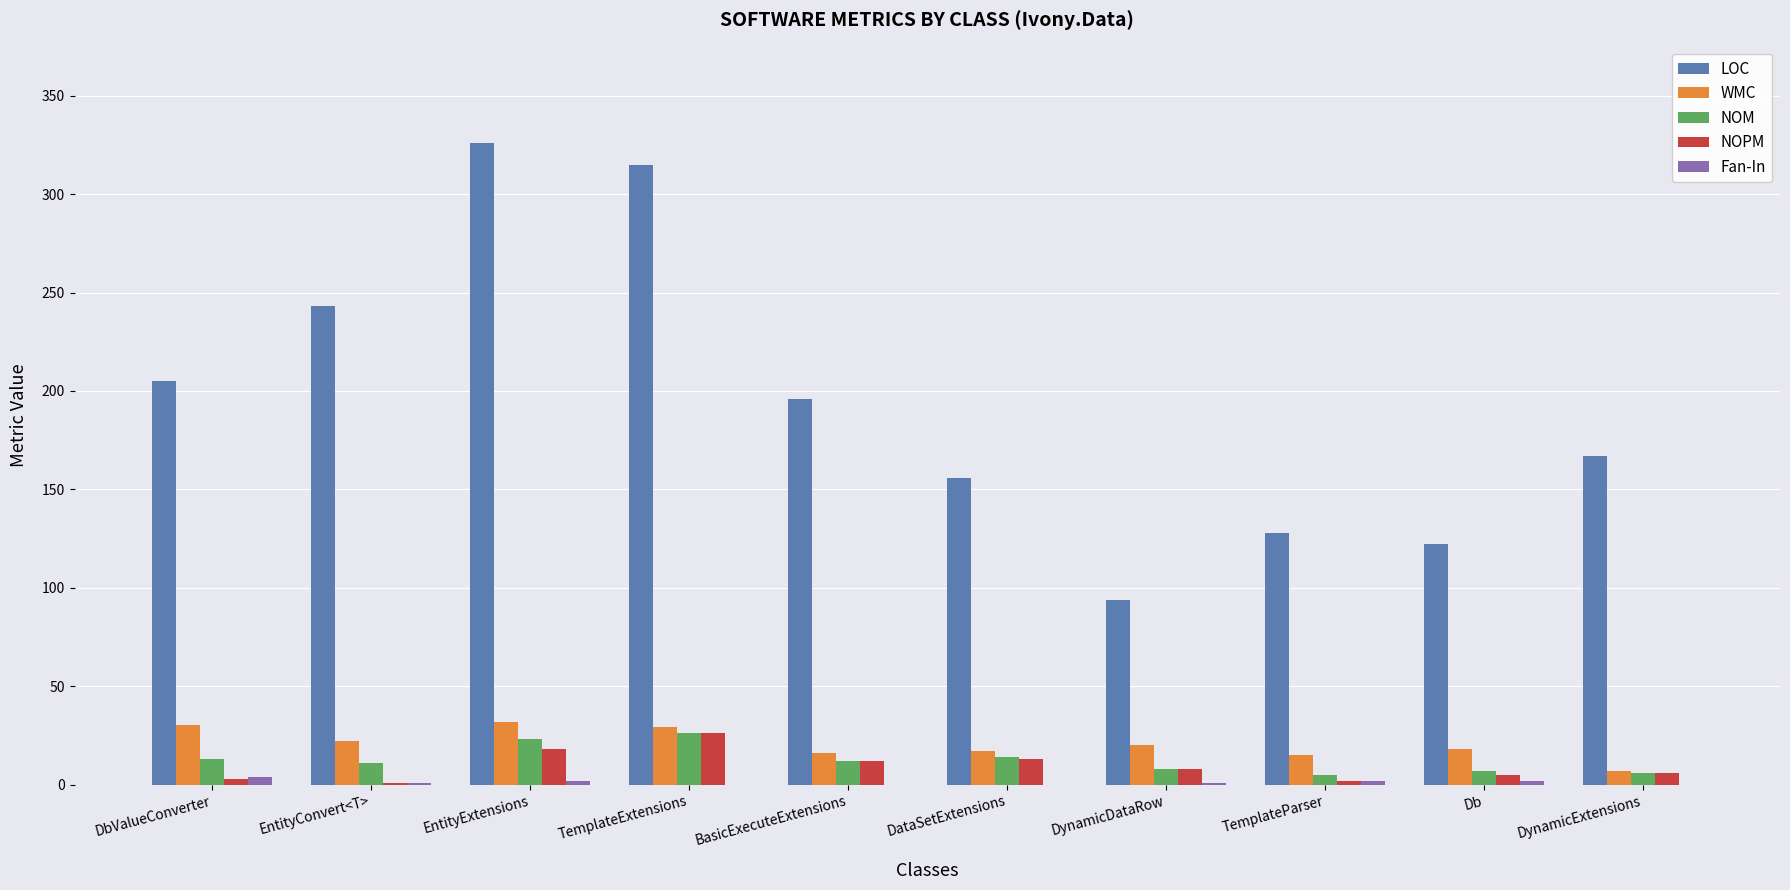

The LOC series shows 167 at DynamicExtensions. True or false?

True